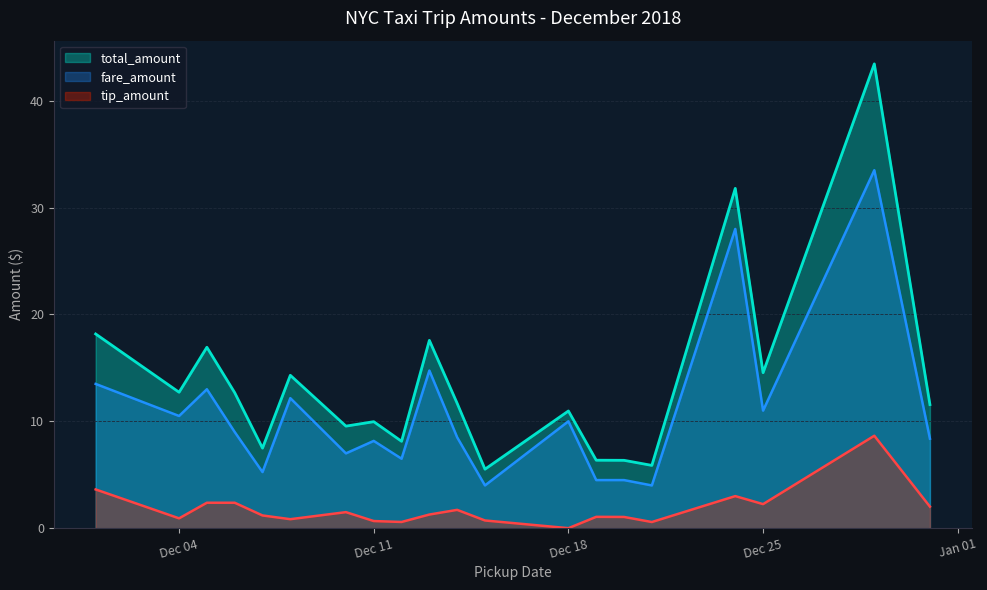

What is the minimum value for fare_amount?

4.0